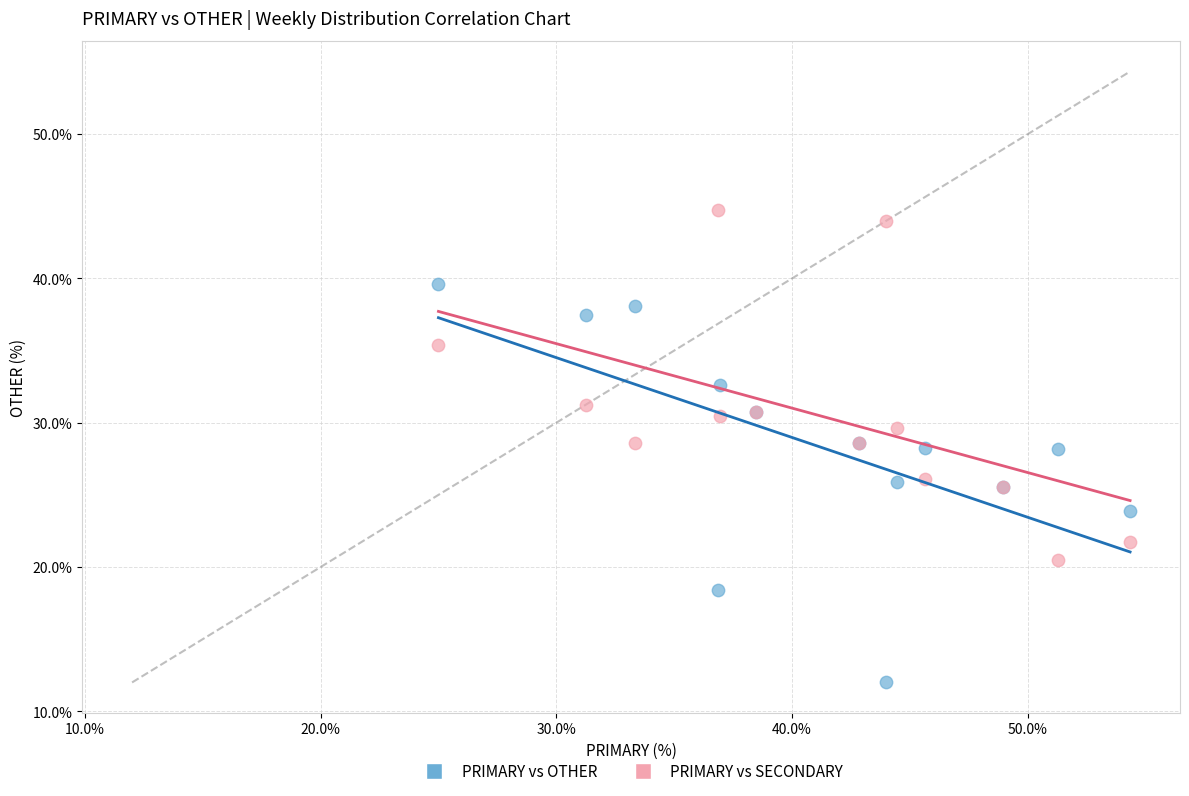

Which series reaches the maximum Y coordinate?

PRIMARY vs SECONDARY